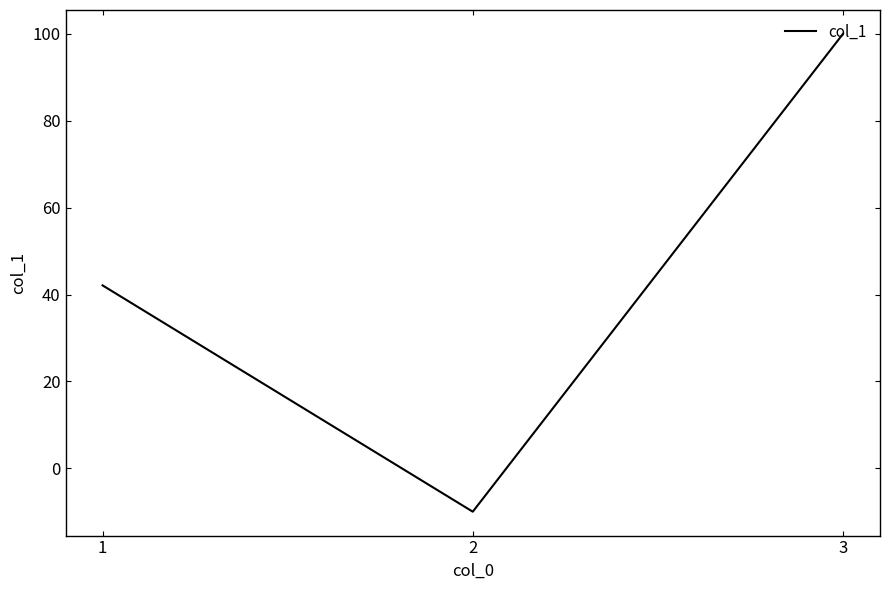

Reading left to right, extract all data points from this chart.

42.1	-10.0	100.0